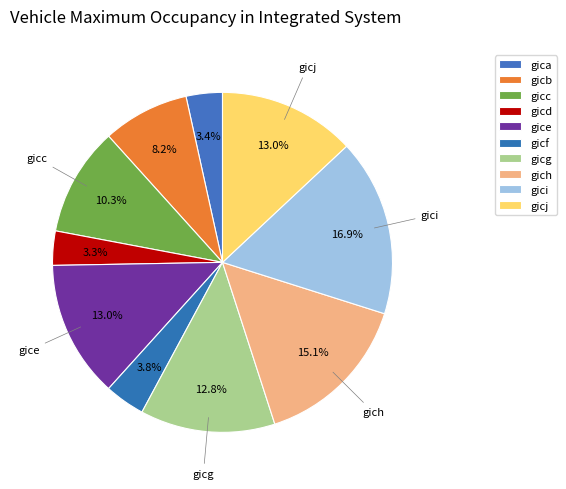

How many slices are in this pie chart?

10